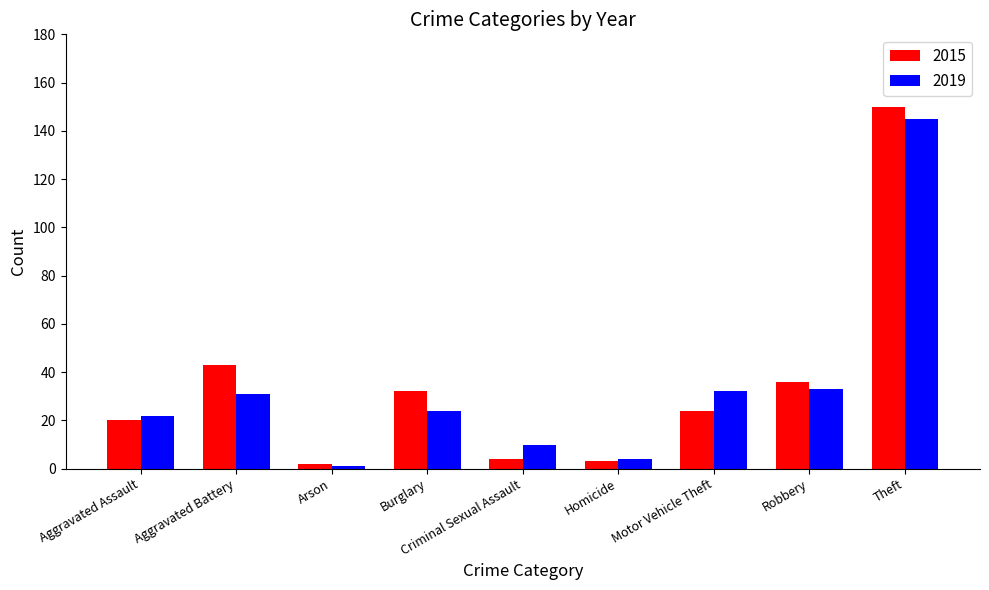

True or false: 2019 has a value of 1 at Arson.

True